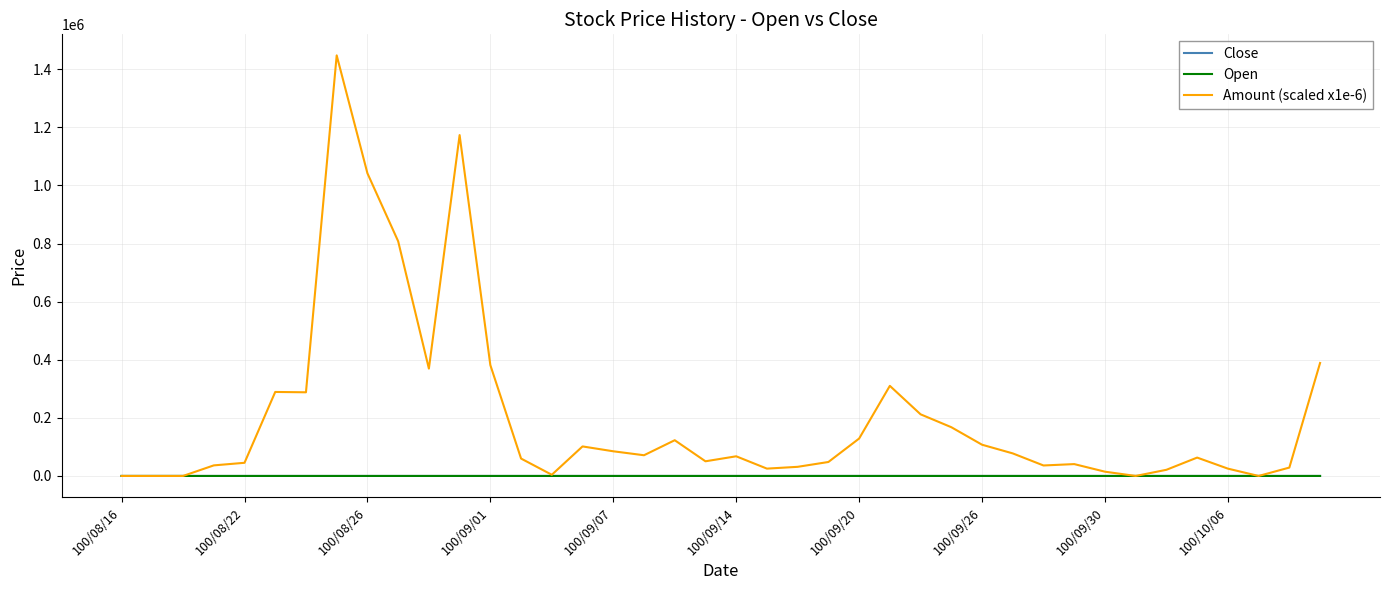

What is the average value of the Open series?

0.3